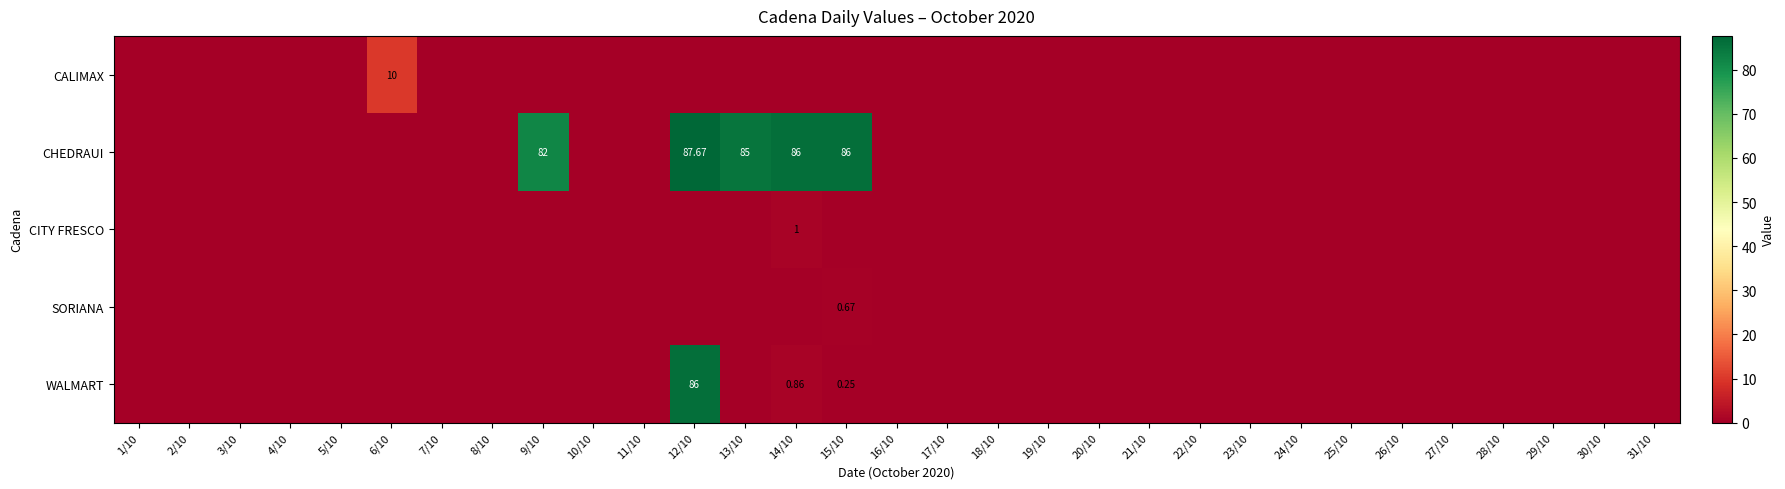

Which has a higher value, 19/10 or 23/10?

19/10